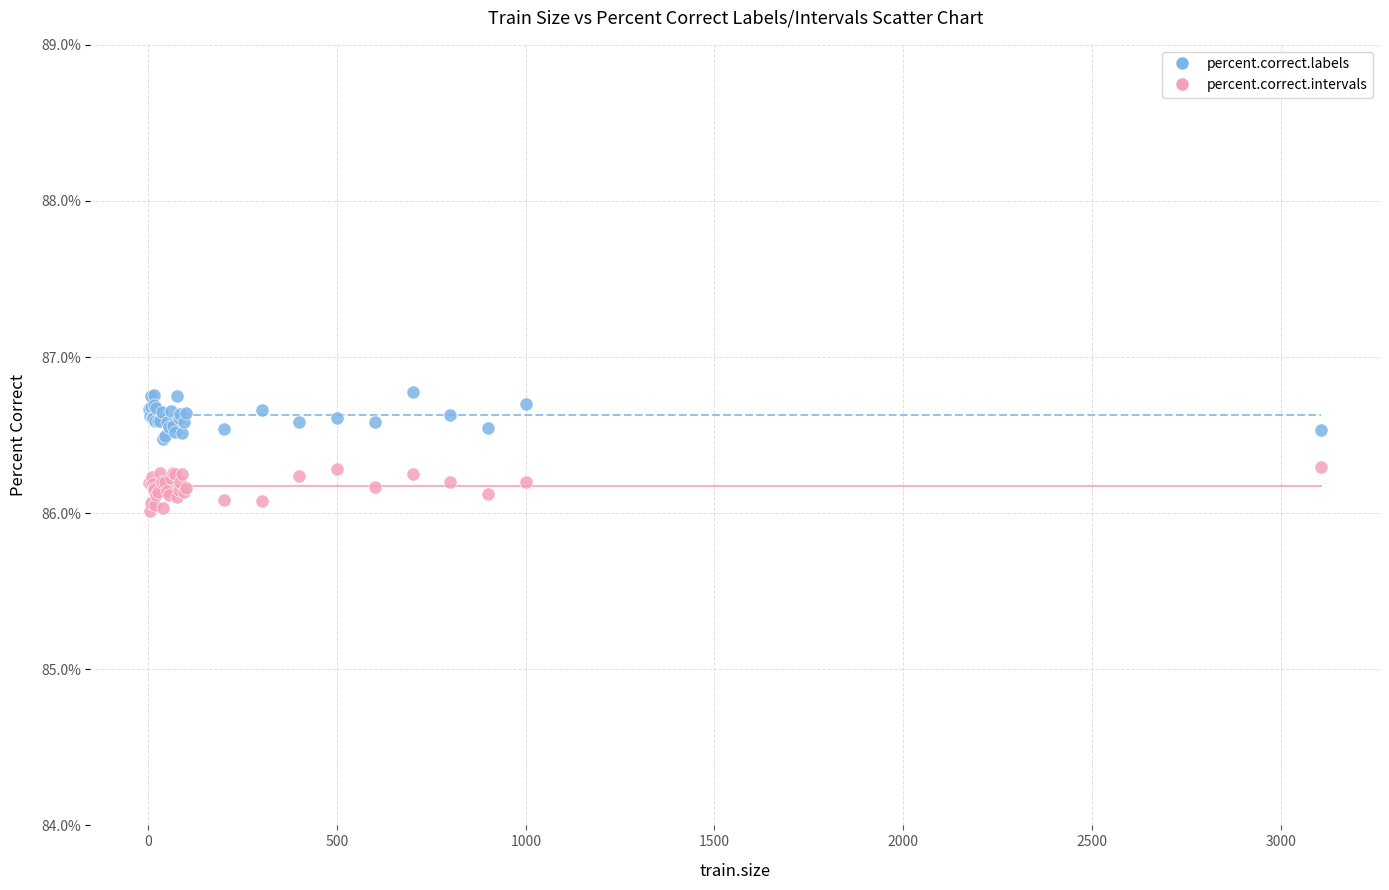

Which series contains the lowest Y value?

percent.correct.intervals